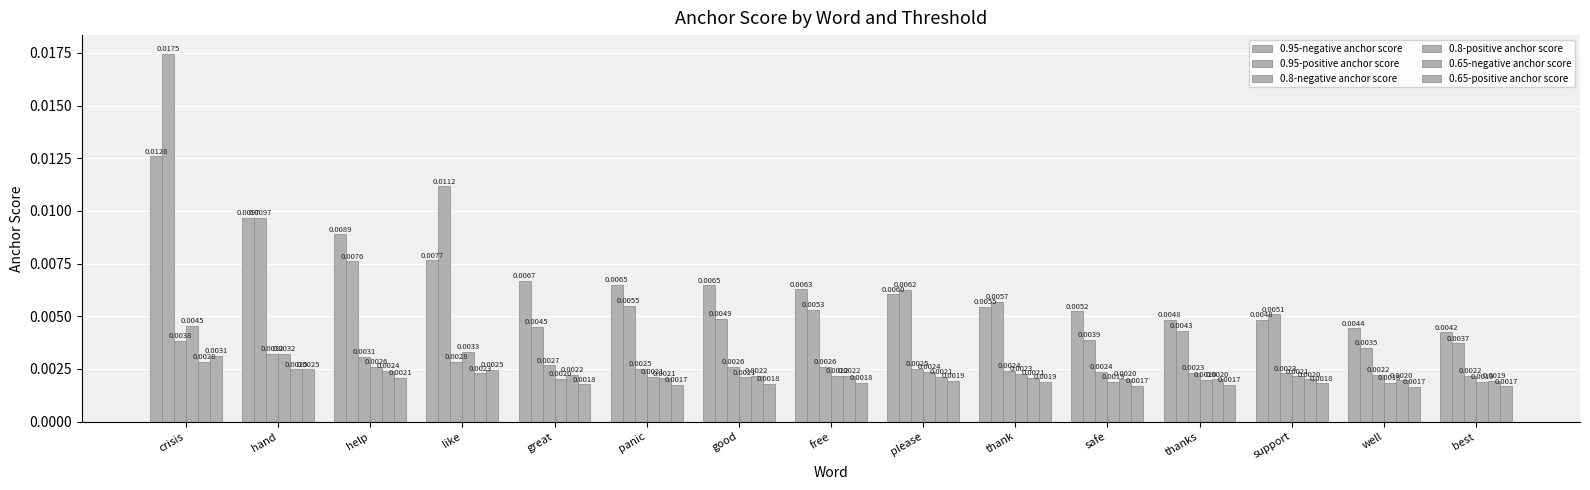

Between great and safe, which series saw the biggest shift?

0.95-negative anchor score